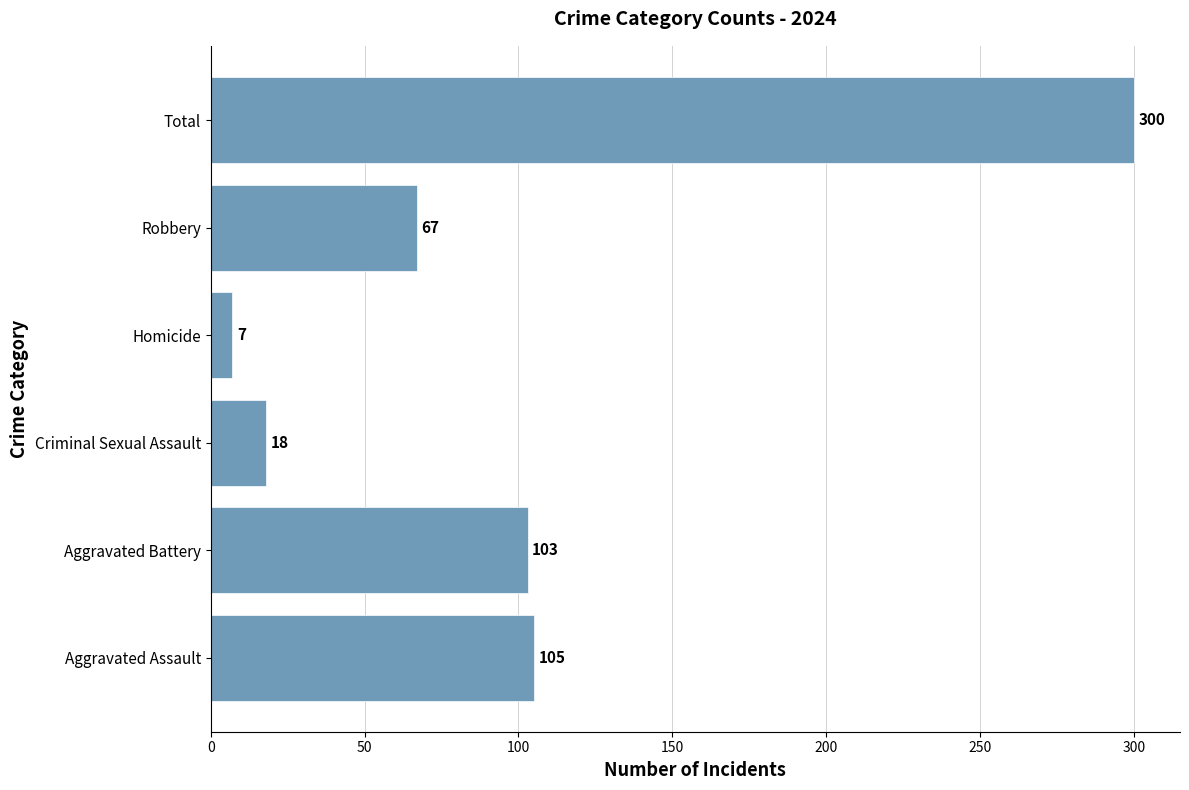

True or false: the data shows 54 at Aggravated Battery.

False